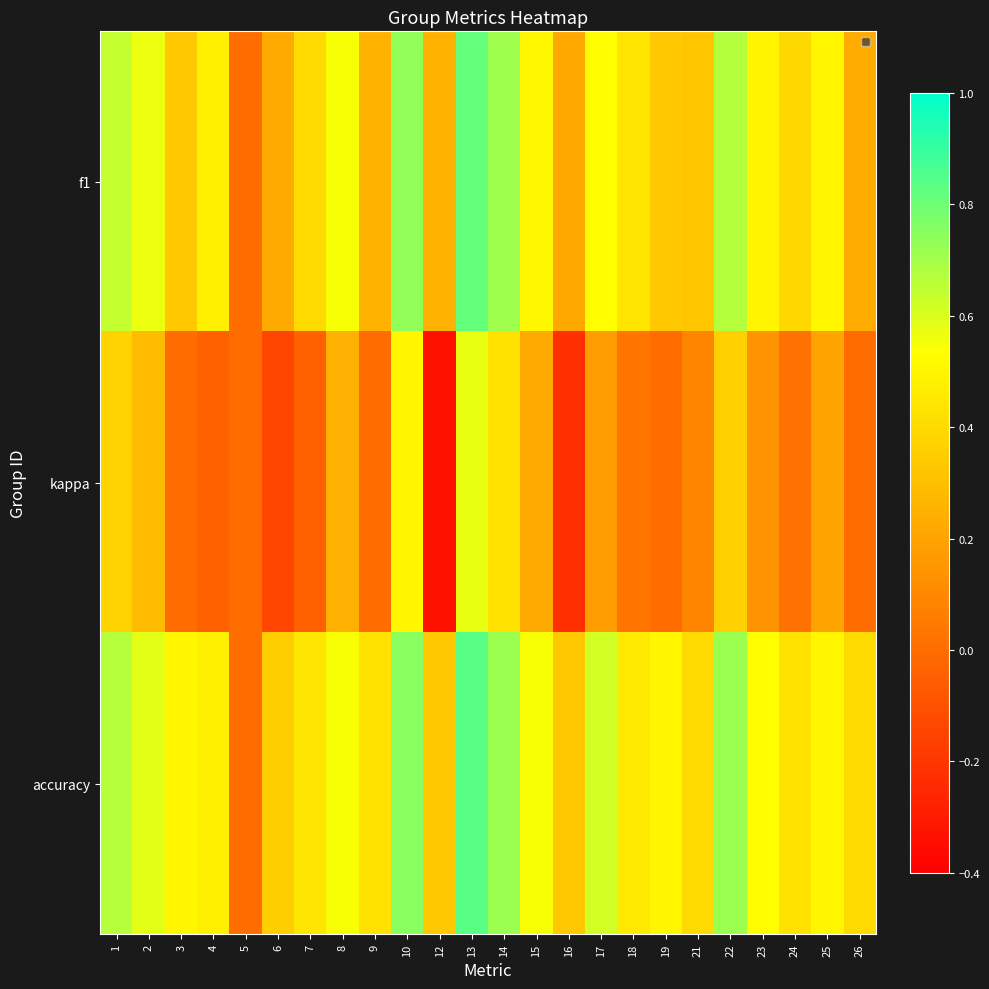

Rank the categories by kappa value from lowest to highest.

12, 16, 6, 7, 4, 3, 5, 9, 19, 26, 24, 18, 21, 23, 17, 25, 15, 8, 2, 22, 1, 14, 10, 13